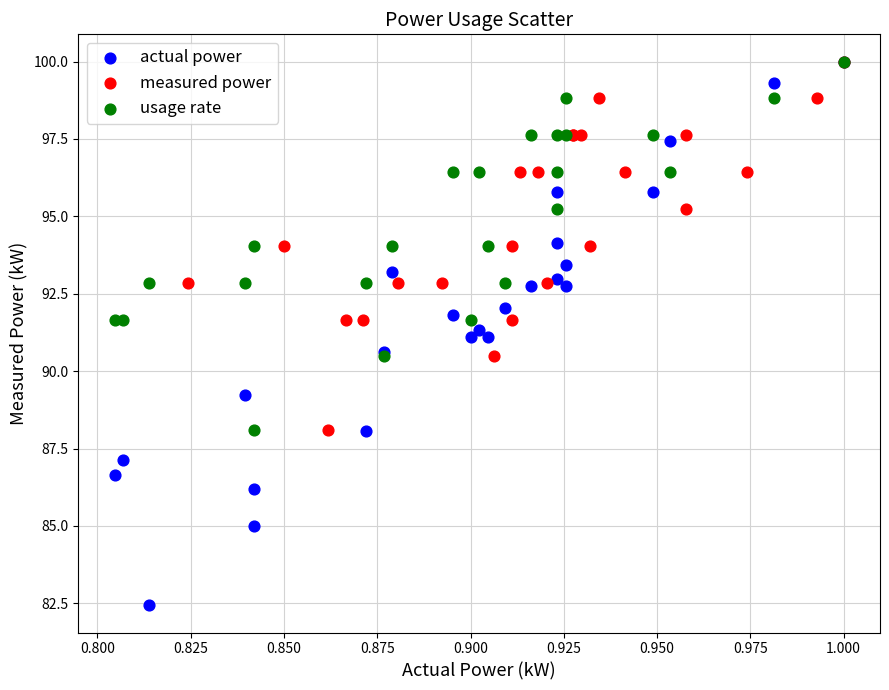

Which series contains the lowest Y value?

actual power